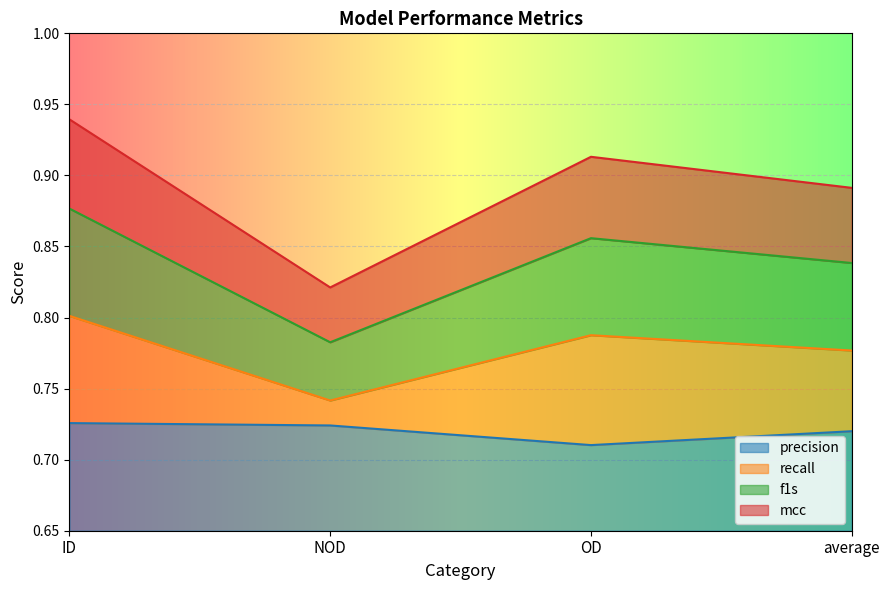

Does the chart display data point markers on the line(s)?

No